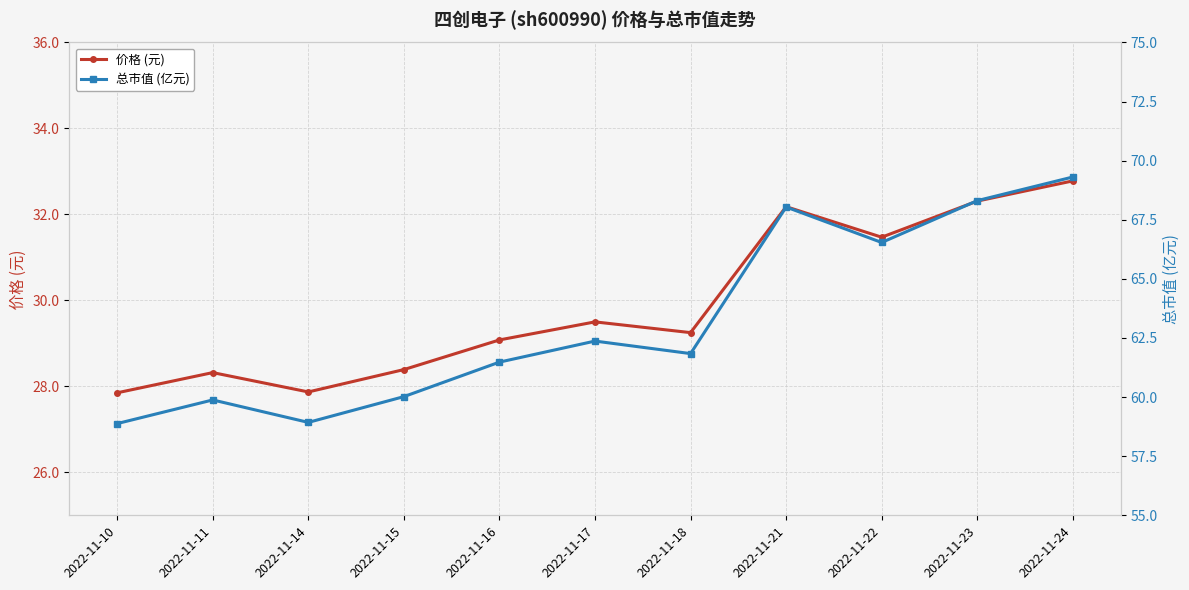

The value of 总市值 (亿元) at 2022-11-21 is 29.0. True or false?

False